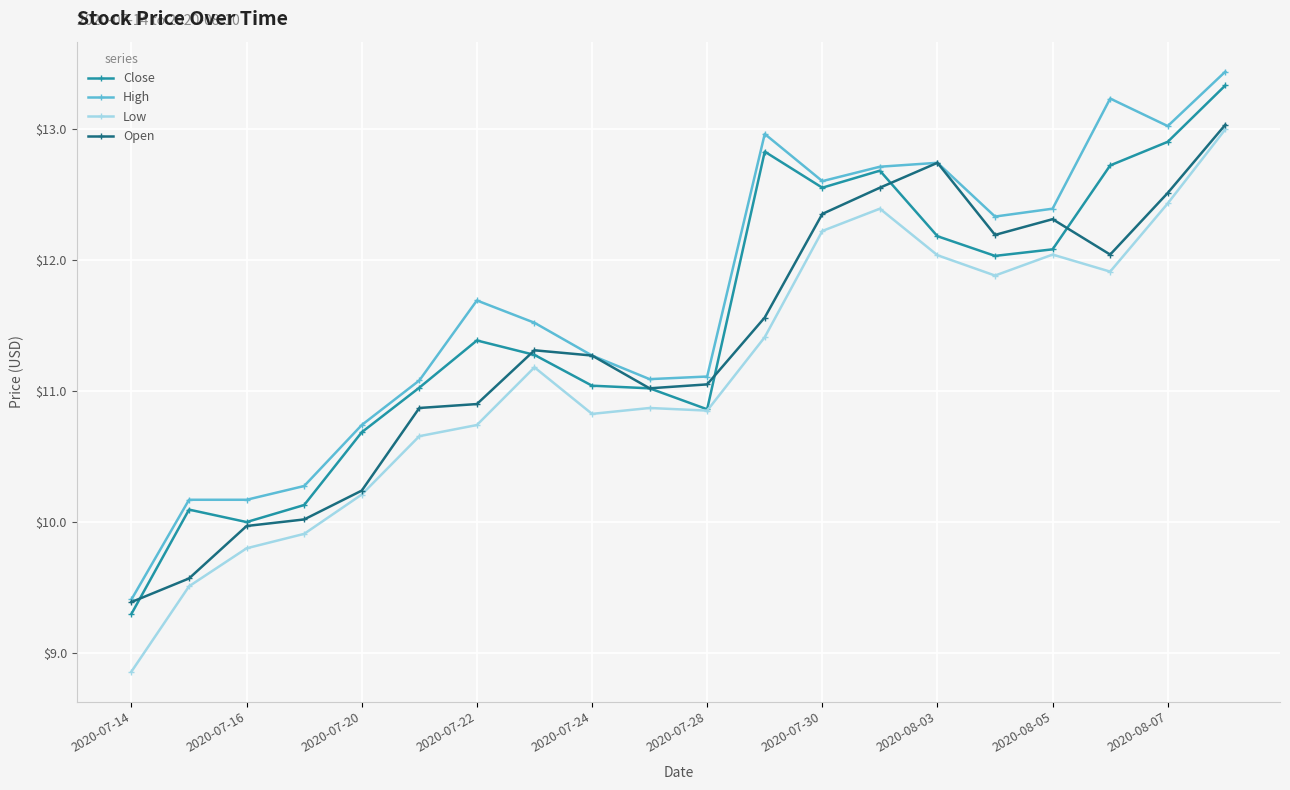

True or false: Low has more than 0 points higher than both neighbors.

True